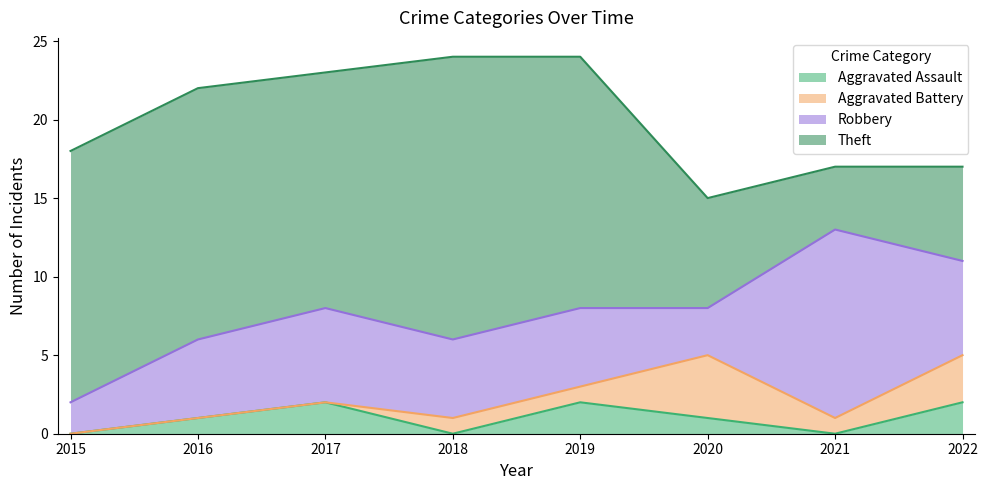

How many distinct data groups are displayed?

4